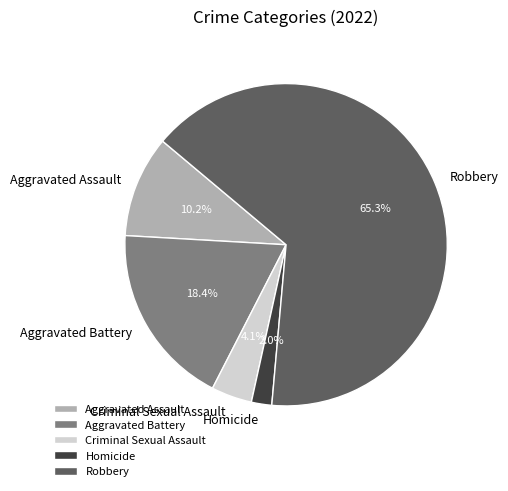

To the nearest percent, what percentage of the pie is Aggravated Assault?

10%